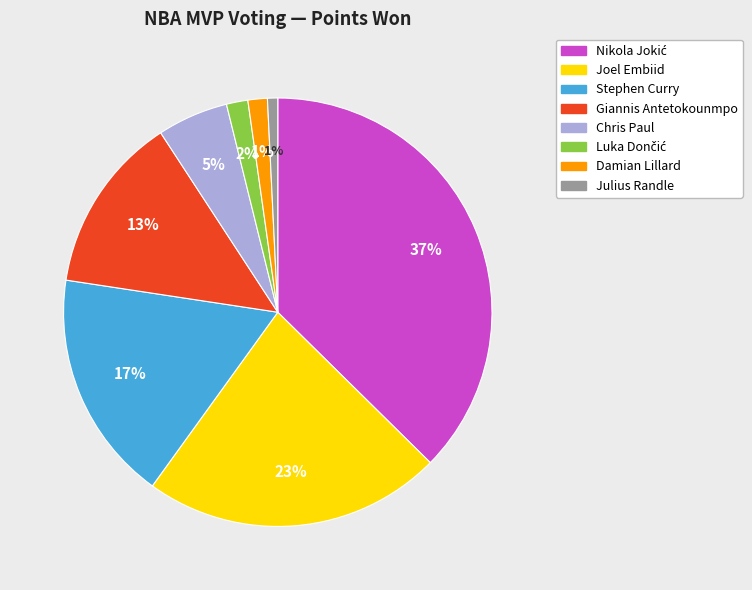

Approximately how many times larger is the value at Giannis Antetokounmpo compared to Stephen Curry?

0.8